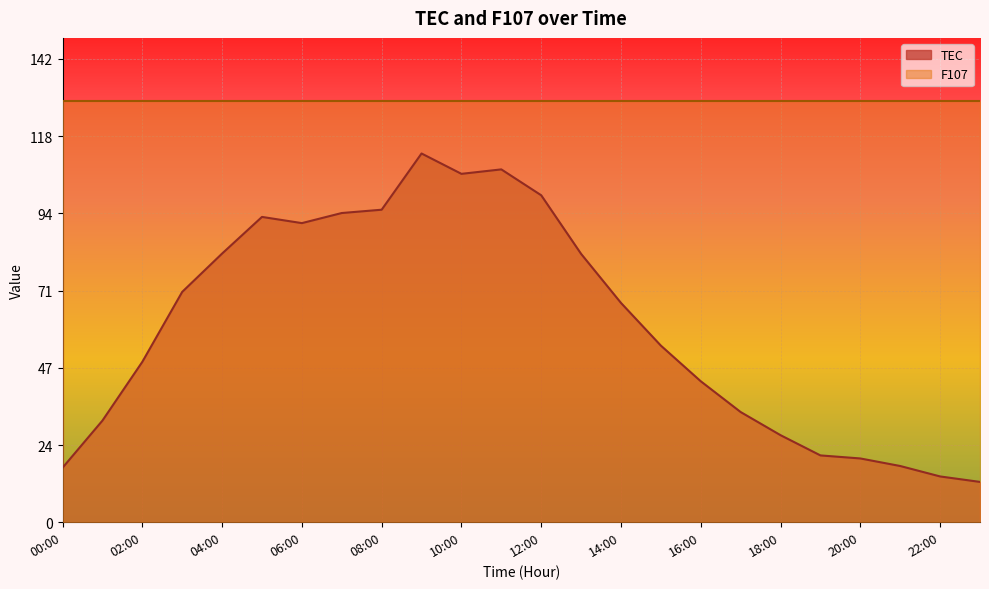

Which label corresponds to the smallest value in the chart?

23:00